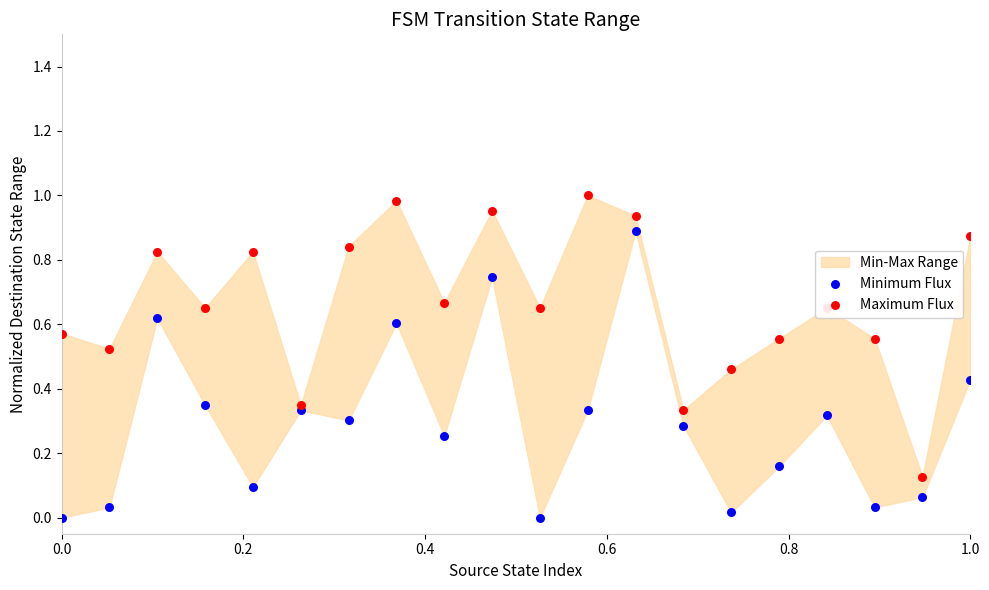

Which series contains the highest Y value?

Maximum Flux